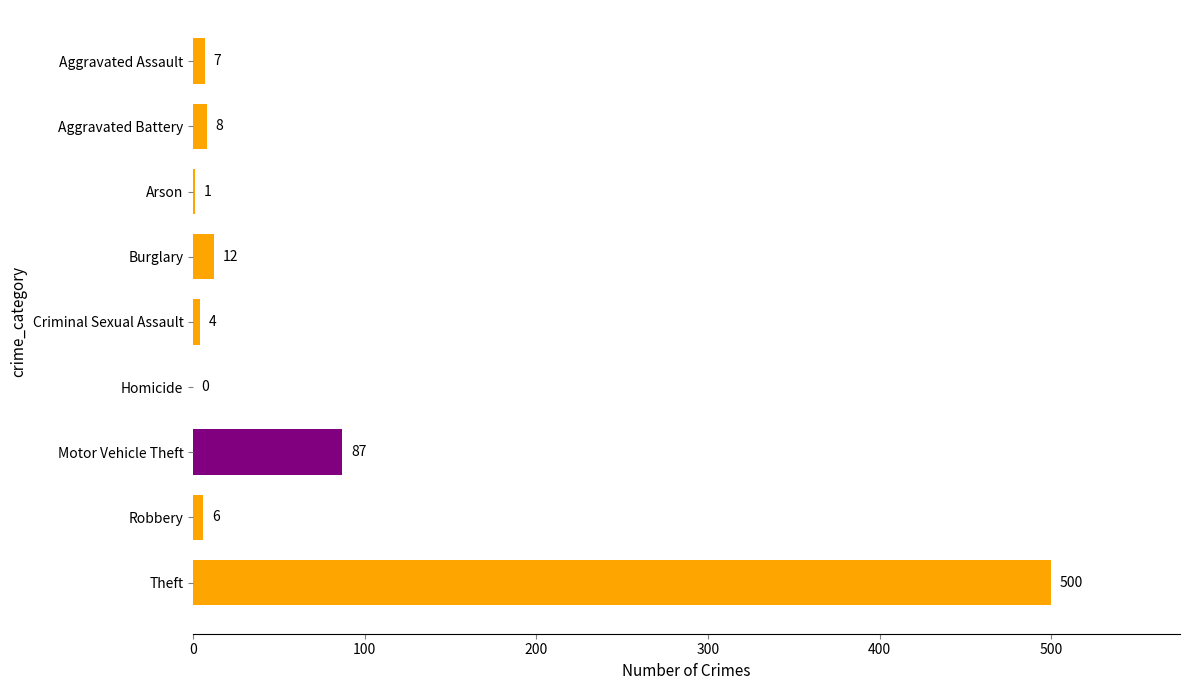

Reading top to bottom, transcribe all the data shown in this chart.

Aggravated Assault=7	Aggravated Battery=8	Arson=1	Burglary=12	Criminal Sexual Assault=4	Homicide=0	Motor Vehicle Theft=87	Robbery=6	Theft=500